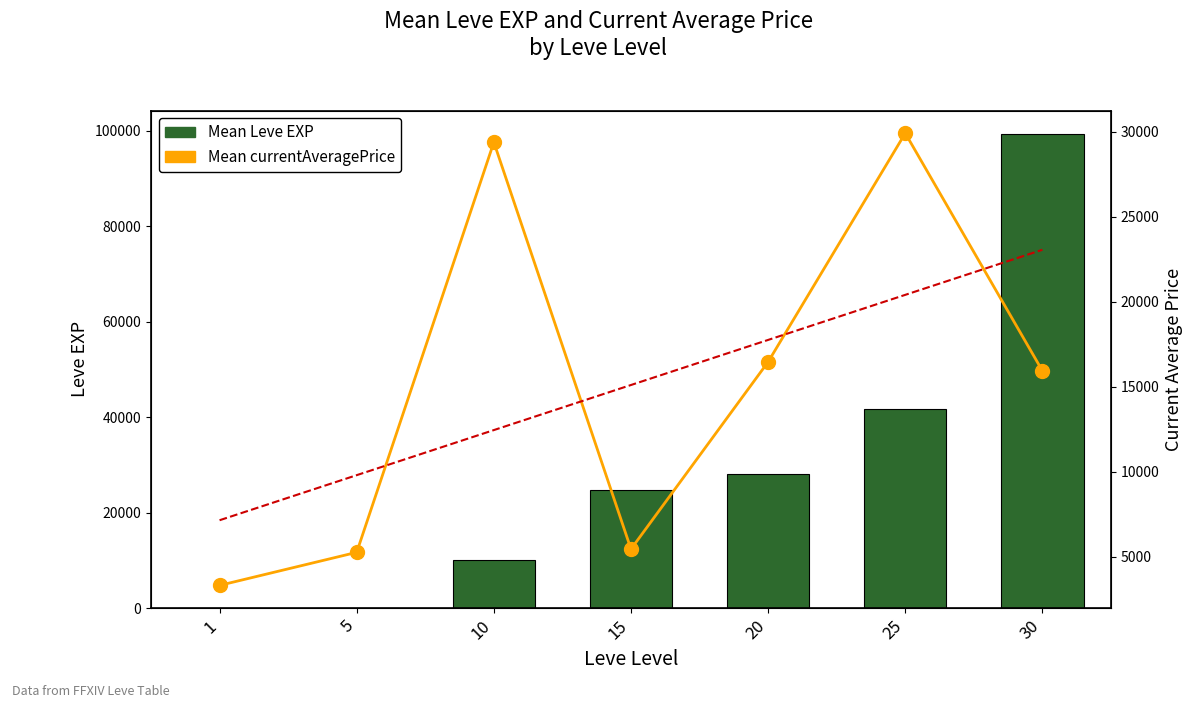

What are all the series names shown in the legend?

Mean Leve EXP, Mean currentAveragePrice